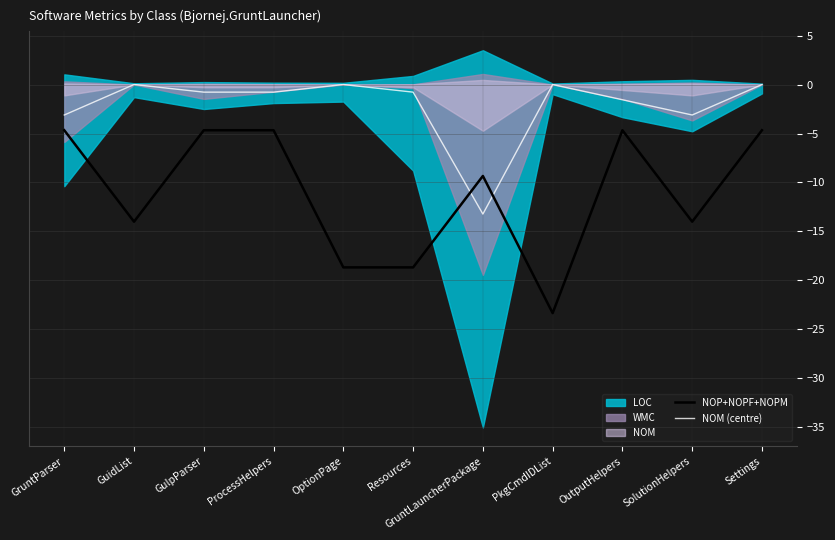

Reading left to right, list all the values displayed in this chart.

NOP+NOPF+NOPM: -4.7	-14.0	-4.7	-4.7	-18.7	-18.7	-9.3	-23.3	-4.7	-14.0	-4.7
NOM (centre): -3.1	0.0	-0.8	-0.8	0.0	-0.8	-13.2	0.0	-1.6	-3.1	0.0